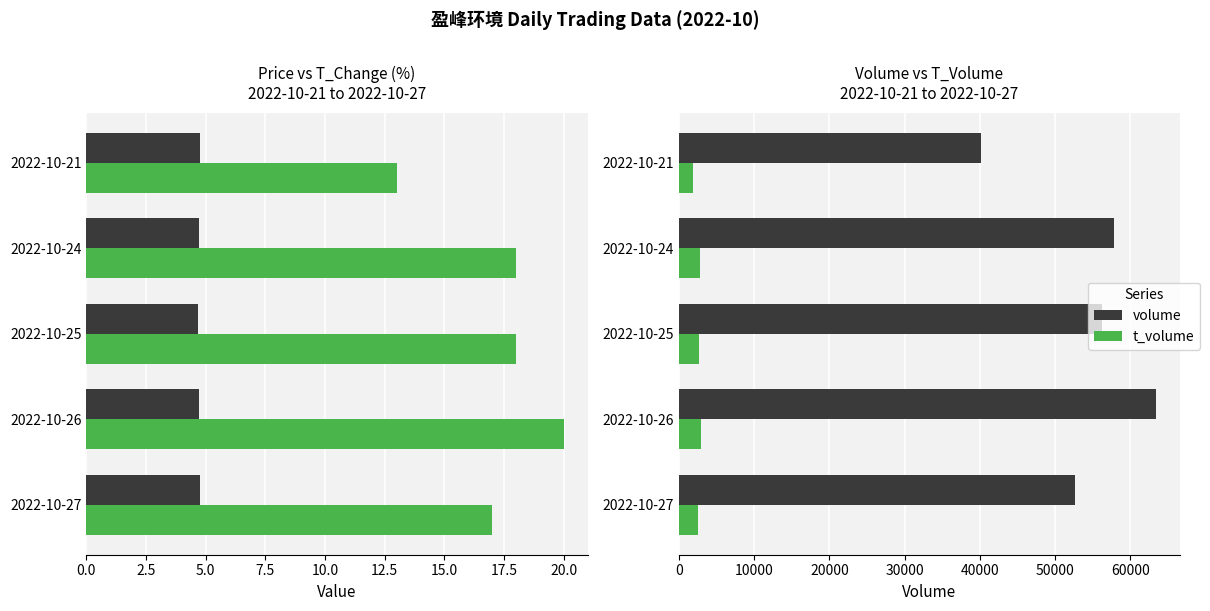

How many values in the volume series exceed 56184?

2